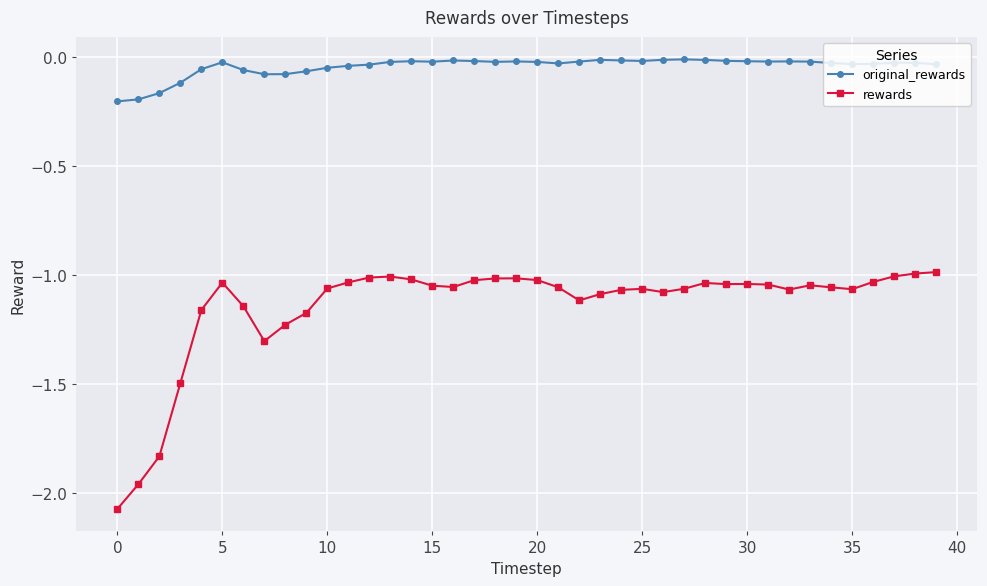

True or false: original_rewards has more than 2 interior local peaks.

True